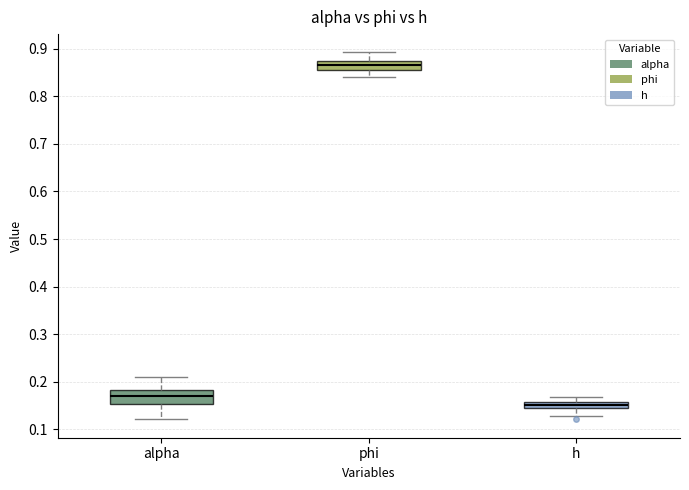

Which box has the highest median line?

phi